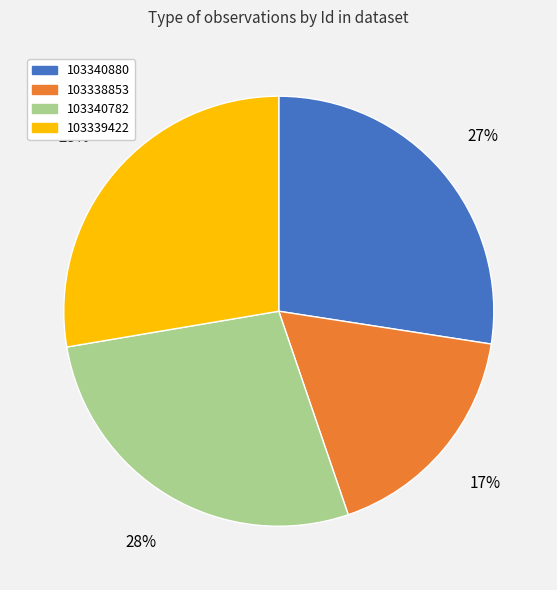

What is the smallest slice in the pie chart?

103338853